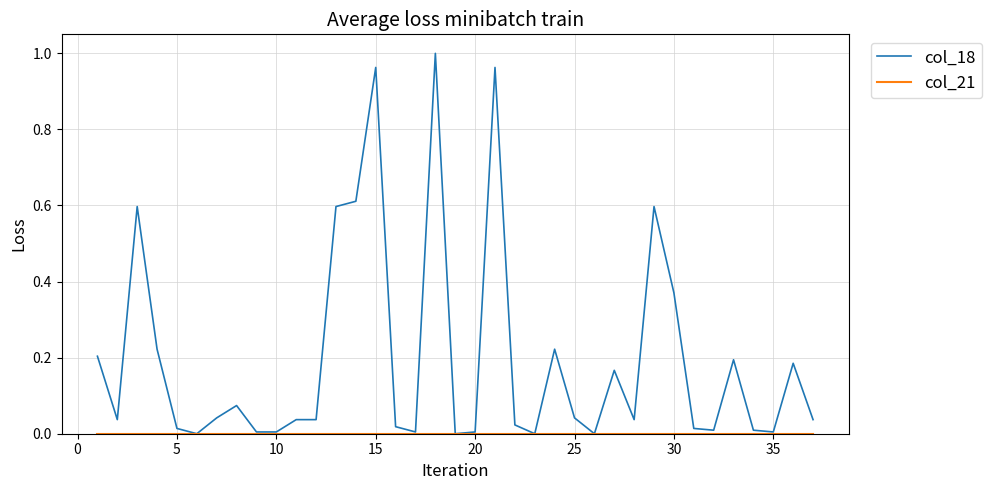

Which series has the widest spread of values?

col_18